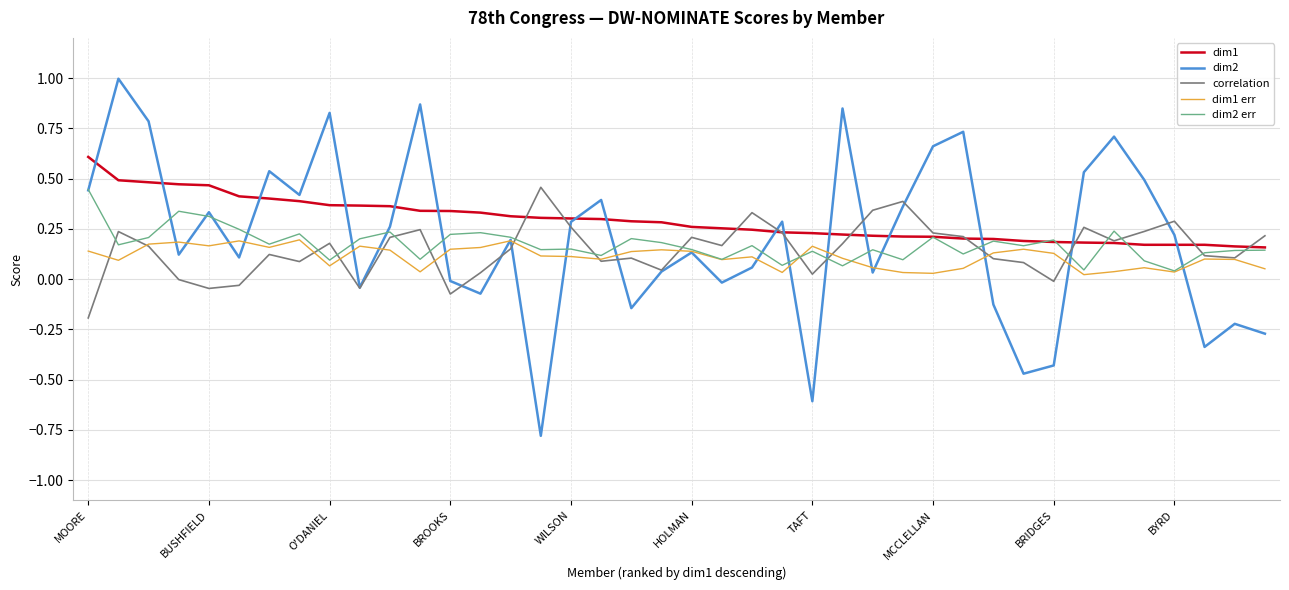

Does the chart have visible grid lines?

Yes